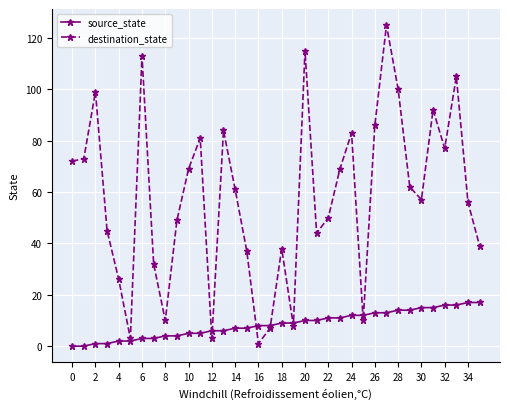

Which series has the largest range (max minus min)?

destination_state